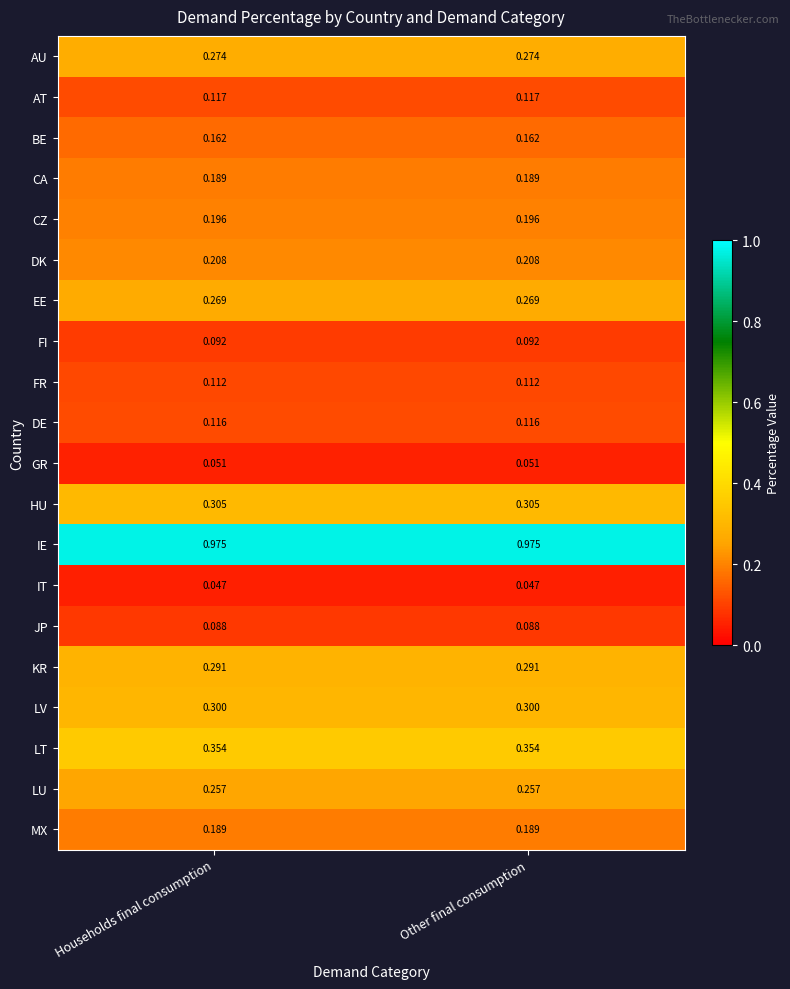

Which series has the largest total across all categories?

IE